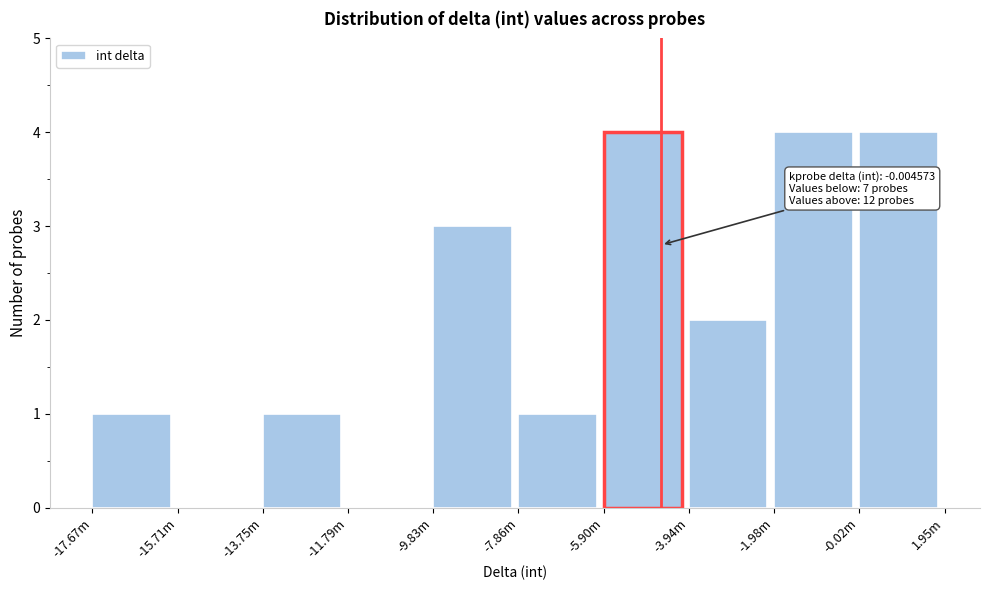

Reading left to right, transcribe all the data shown in this chart.

-17.67m=1	-15.71m=0	-13.75m=1	-11.79m=0	-9.83m=3	-7.86m=1	-5.90m=4	-3.94m=2	-1.98m=4	-0.02m=4